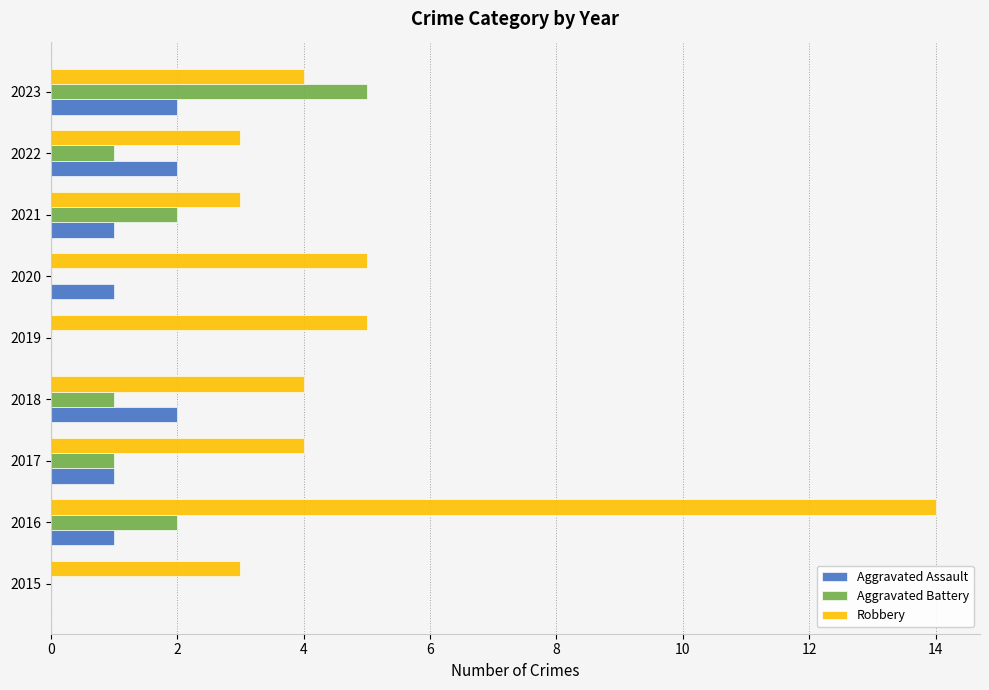

At which category is the sum across all series the highest?

2016